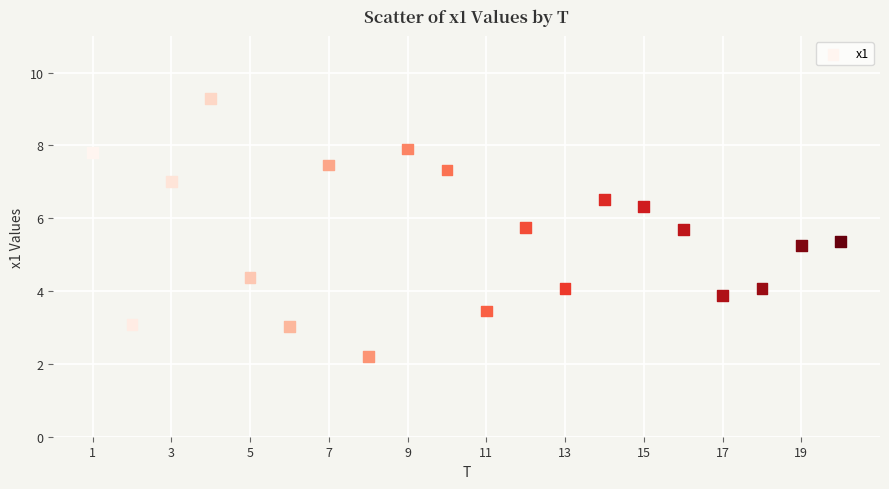

What is the range of X values (max minus min)?

19.0